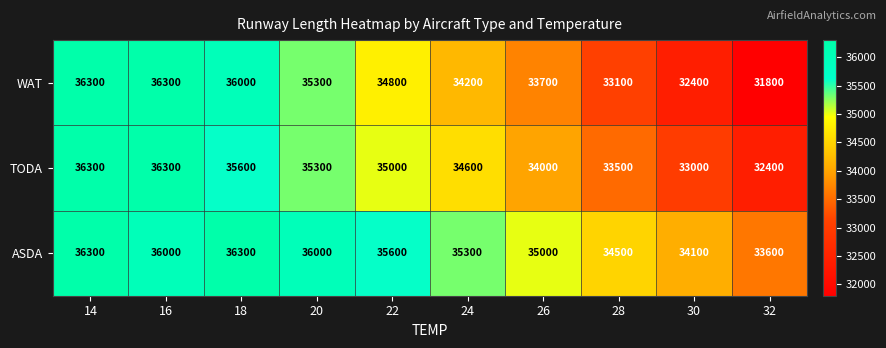

Is it true that TODA equals 63719 at 14?

False